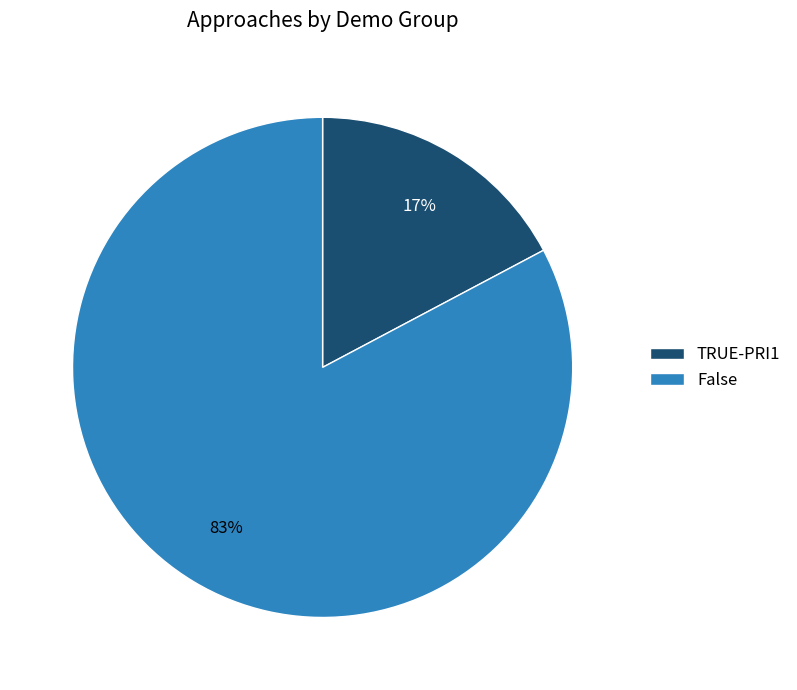

The False slice represents 83% of the pie. True or false?

True